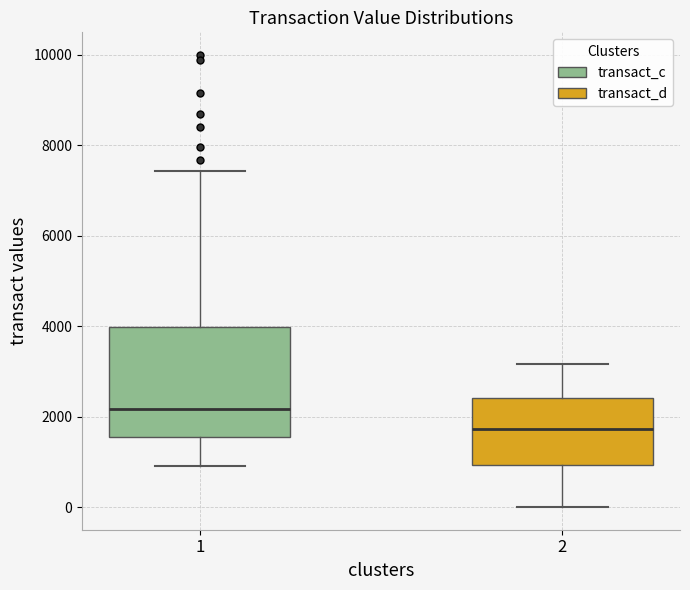

Which box has the highest median line?

1